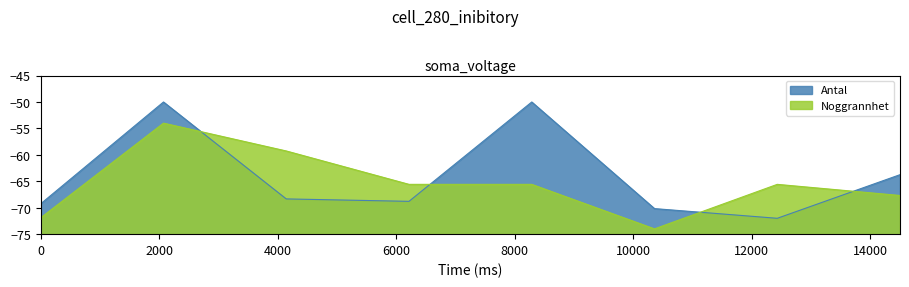

What is the difference between the maximum and second lowest values in the Noggrannhet series?

17.9